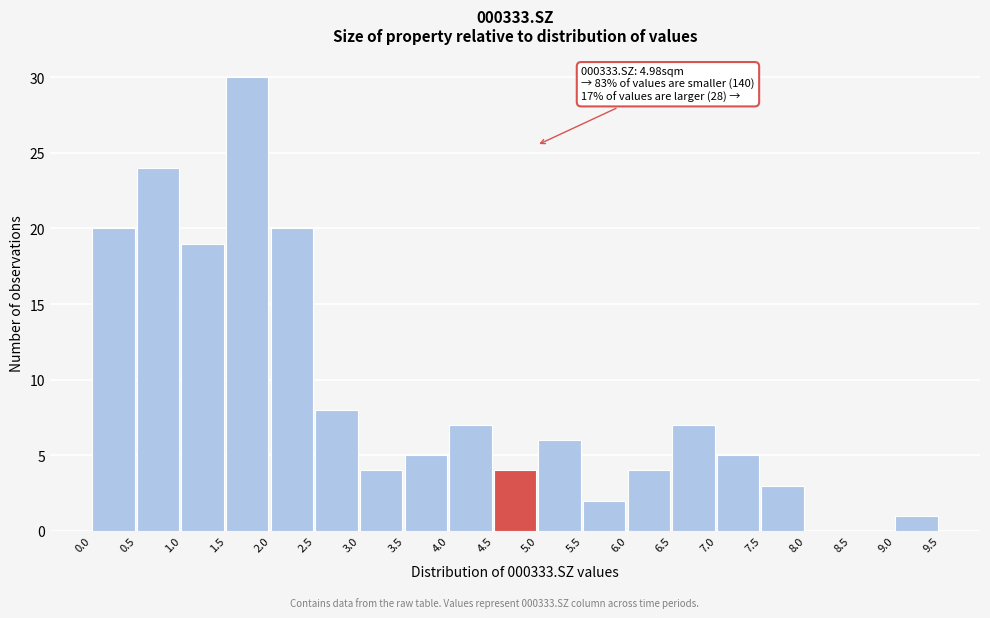

Which range on the x-axis has the tallest bar?

1.5 to 2.0